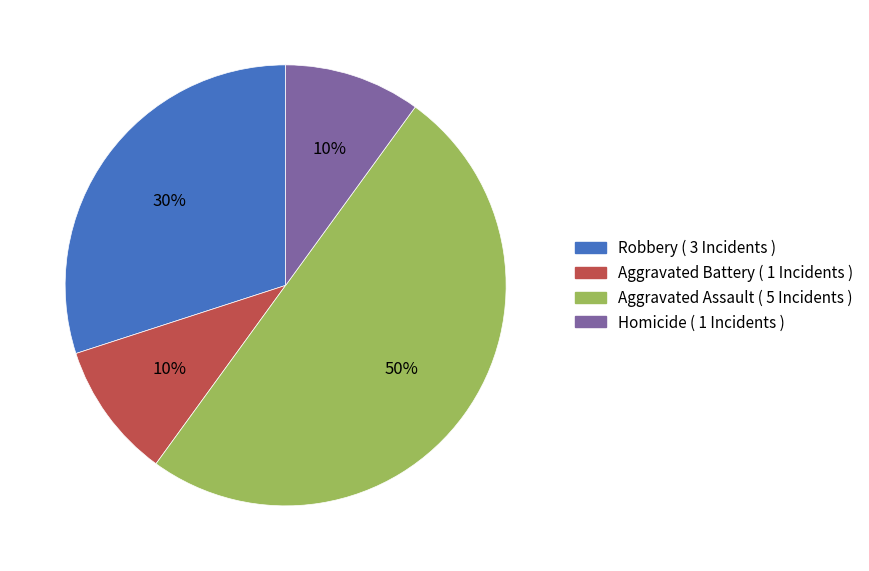

The Robbery ( 3 Incidents ) slice represents 30% of the pie. True or false?

True